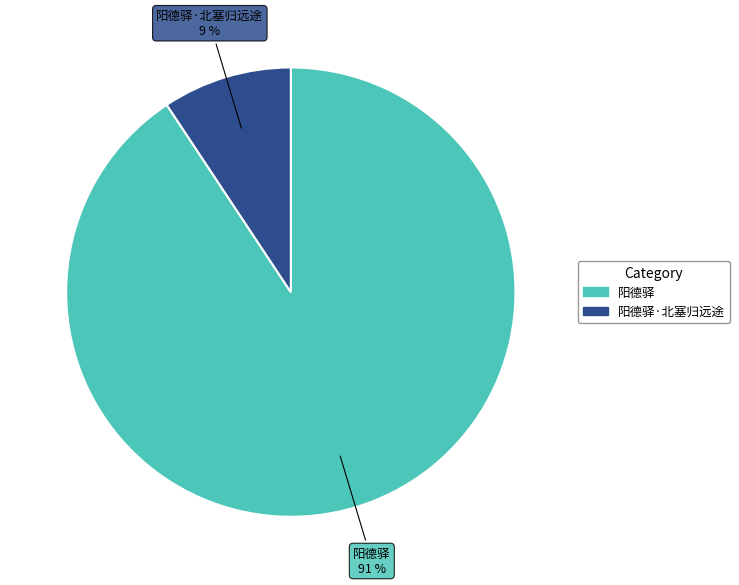

What is the ratio of the value at 阳德驿·北塞归远途 to the value at 阳德驿?

0.1